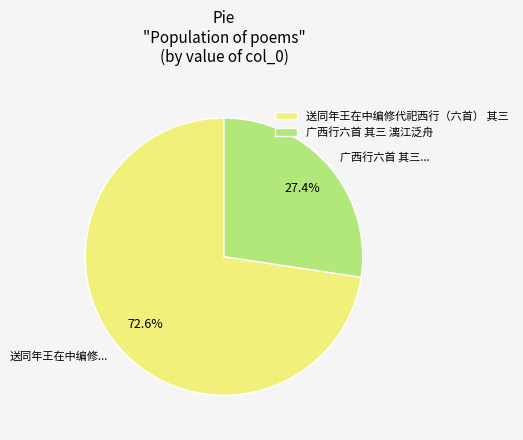

True or false: 广西行六首 其三 漓江泛舟 accounts for 15% of the total.

False